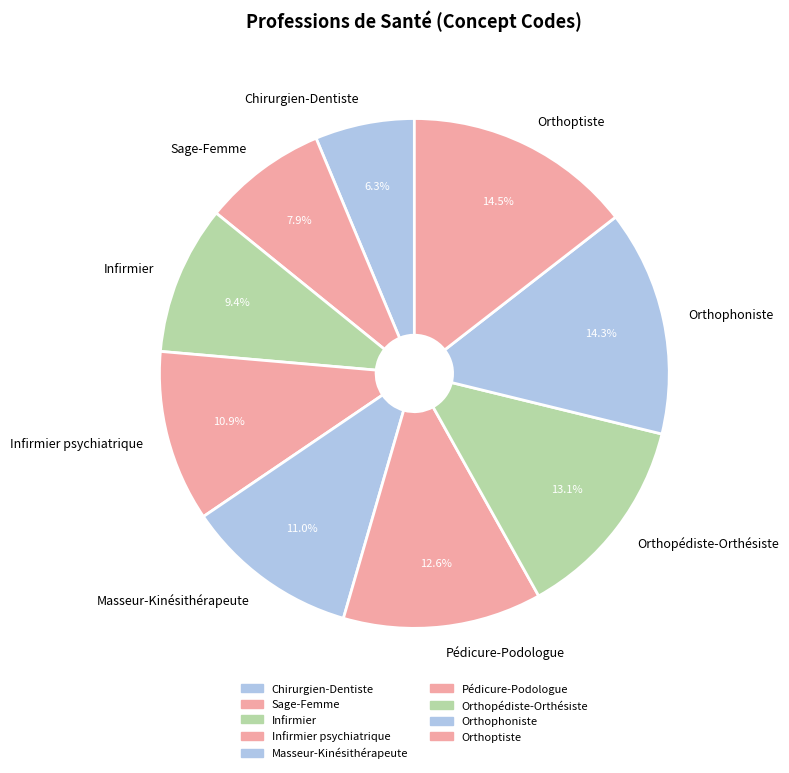

Count the number of slices in the pie.

9